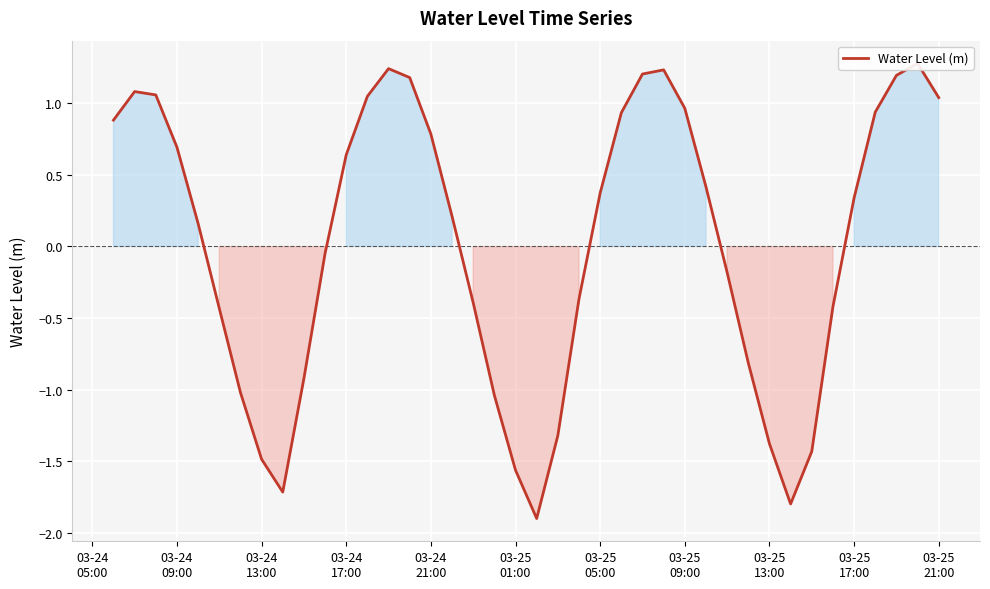

What is the minimum value shown in the chart?

-1.9